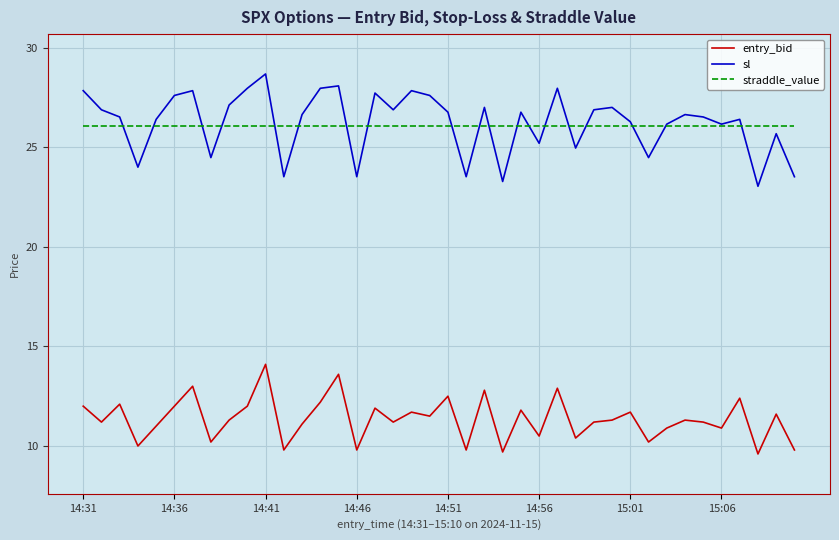

What is the lowest value of the entry_bid series?

9.6